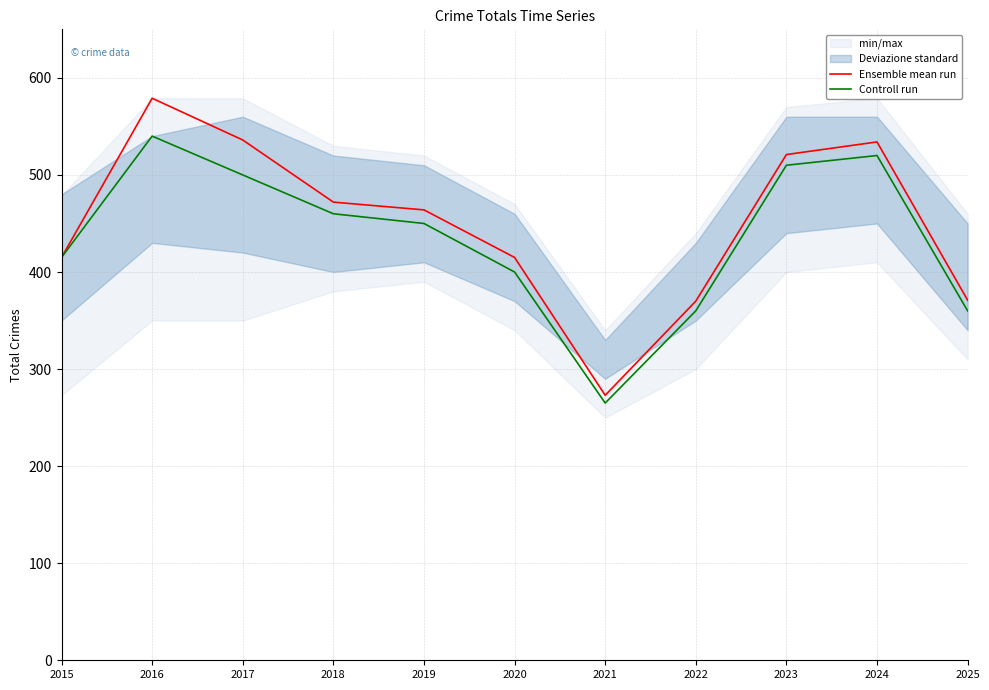

At how many categories does at least one series exceed 386?

8